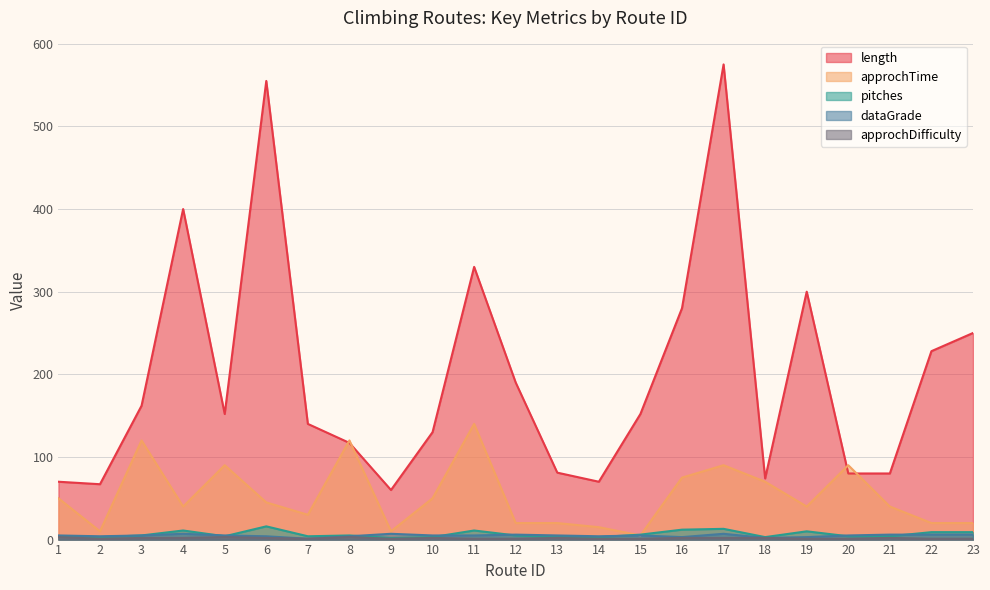

What is the total value across all series at 23?

286